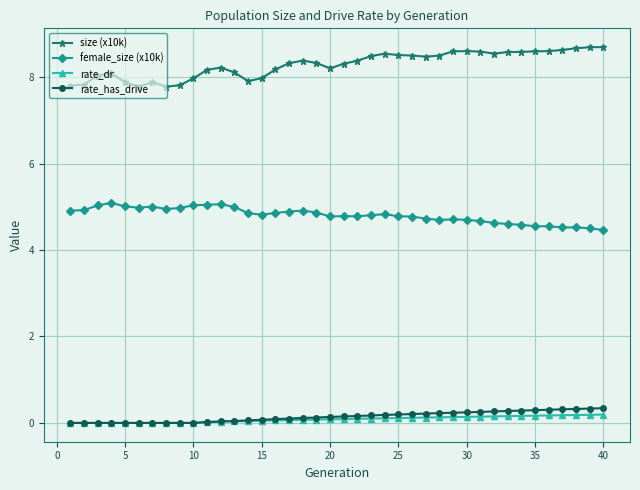

What is the value of the female_size (x10k) point at the 28th from the left?

4.7